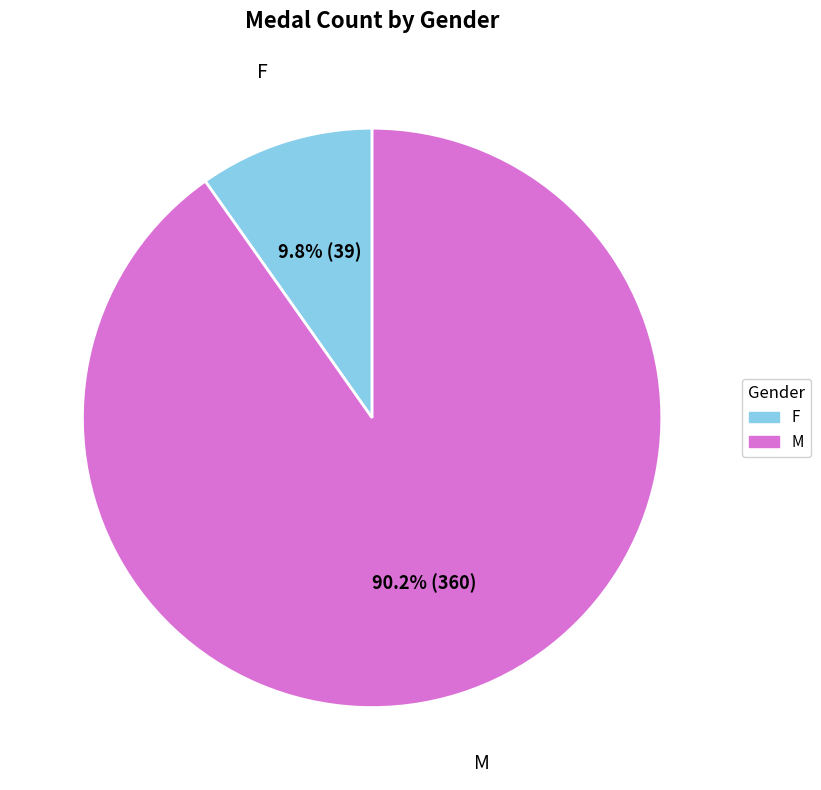

Which category accounts for the majority?

M